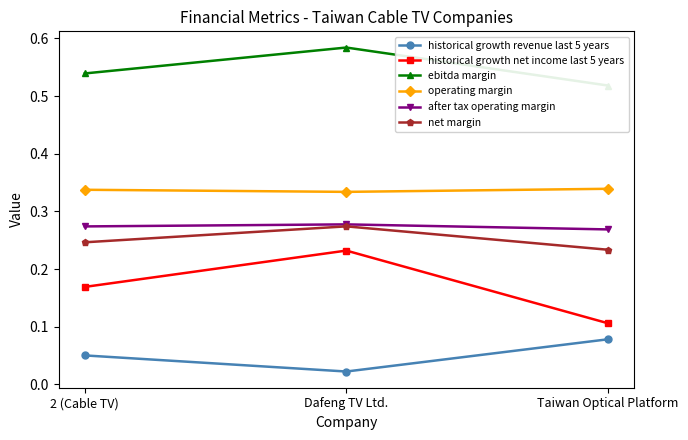

Which series has the largest total across all categories?

ebitda margin